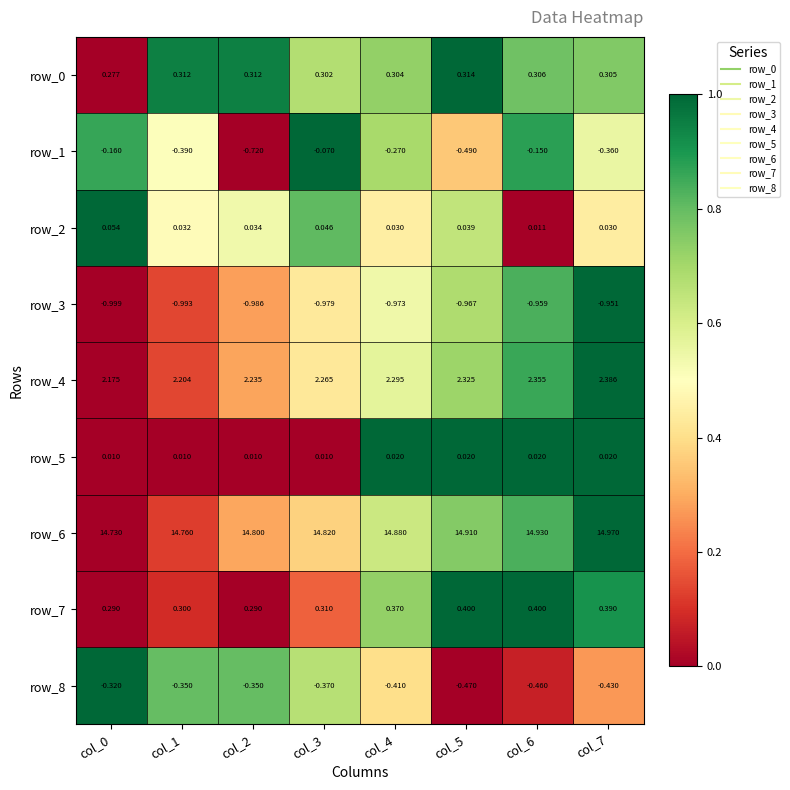

Is the value of row_1 at col_2 greater than the value of row_6 at col_7?

No